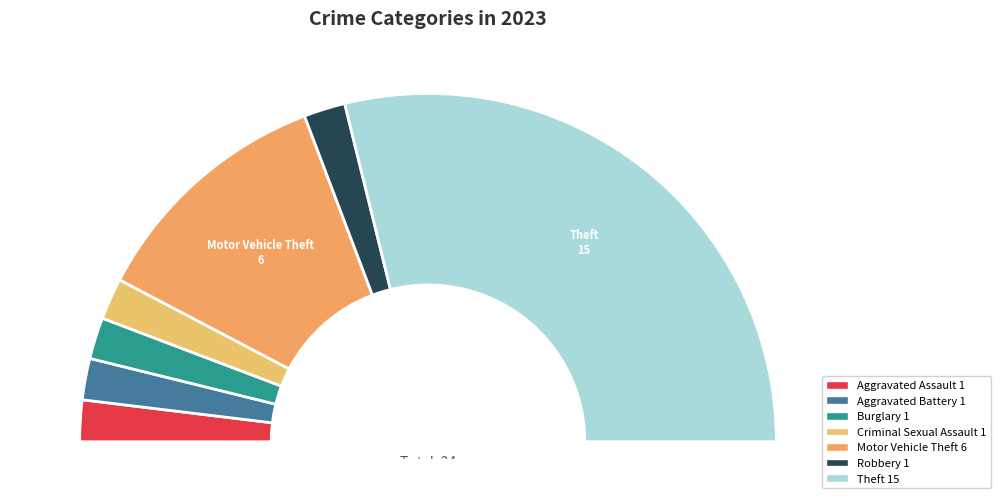

What is the largest slice in the pie chart?

Theft